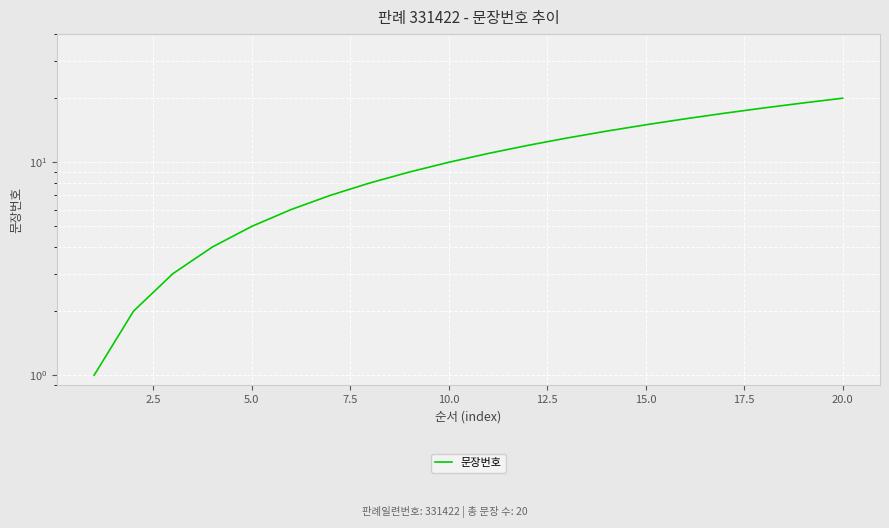

Count the number of data series in this chart.

1